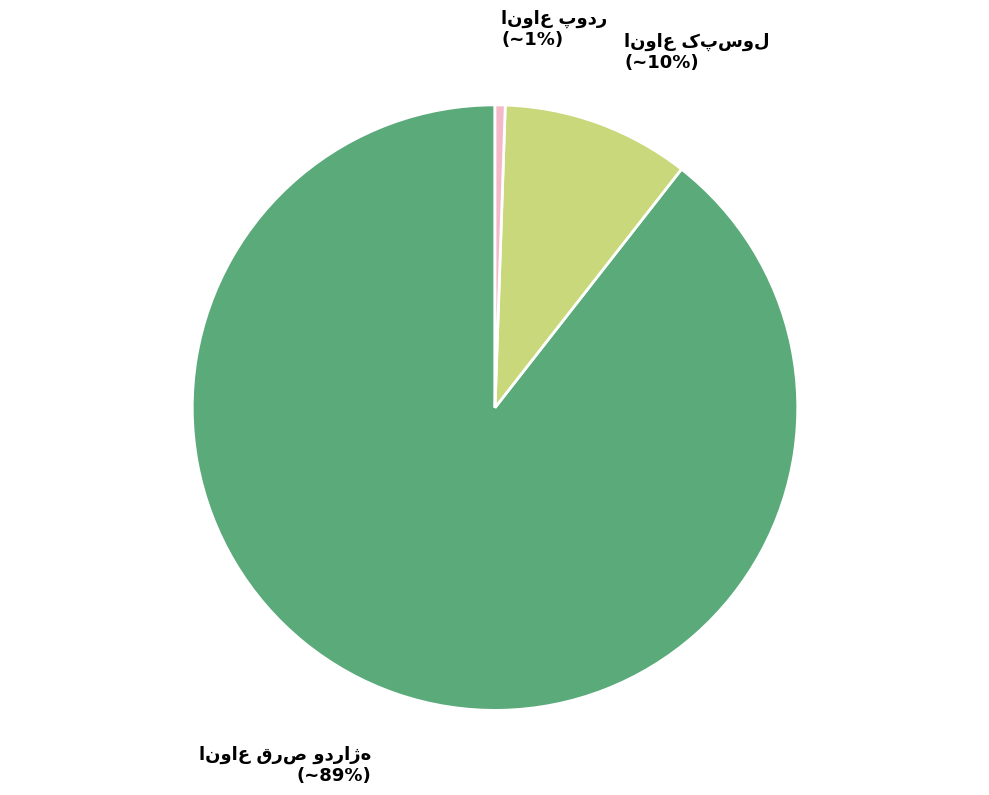

Is there any slice that represents more than half of the pie?

Yes